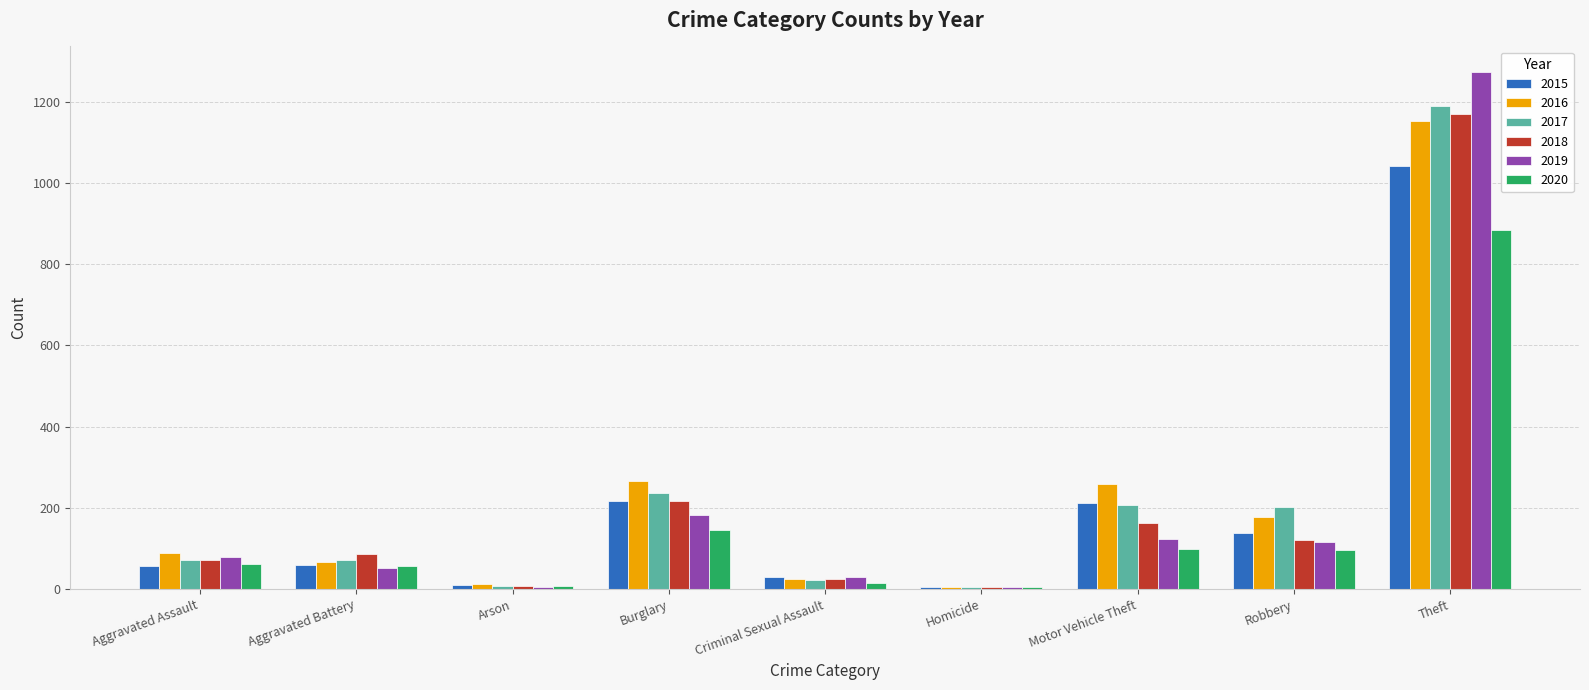

What is the highest value of the 2018 series?

1170